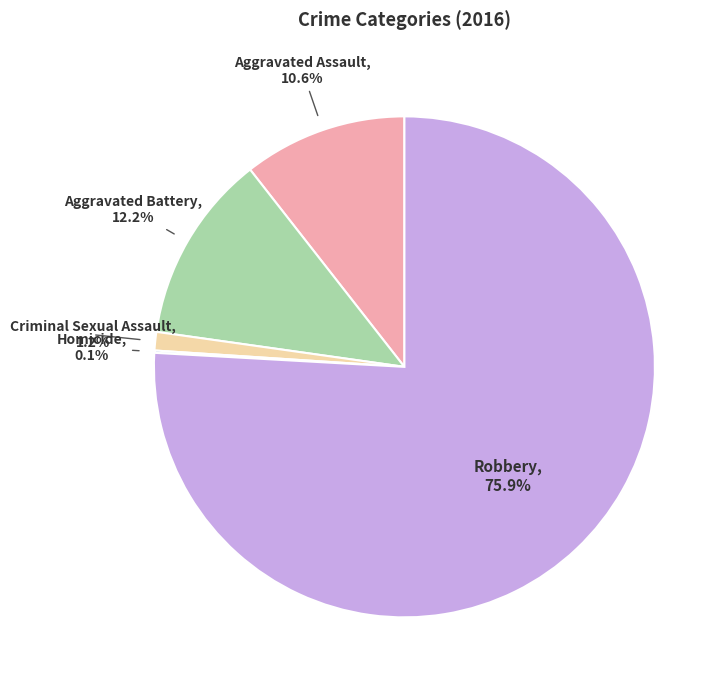

The Robbery slice represents 89% of the pie. True or false?

False